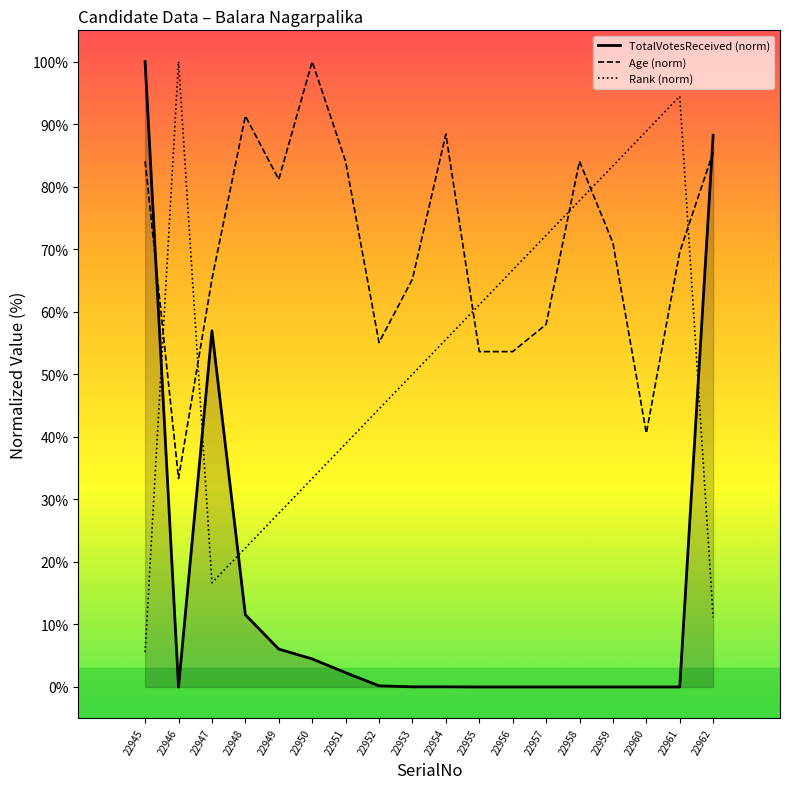

What is the spread (max minus min) of values at 22949?

75.1